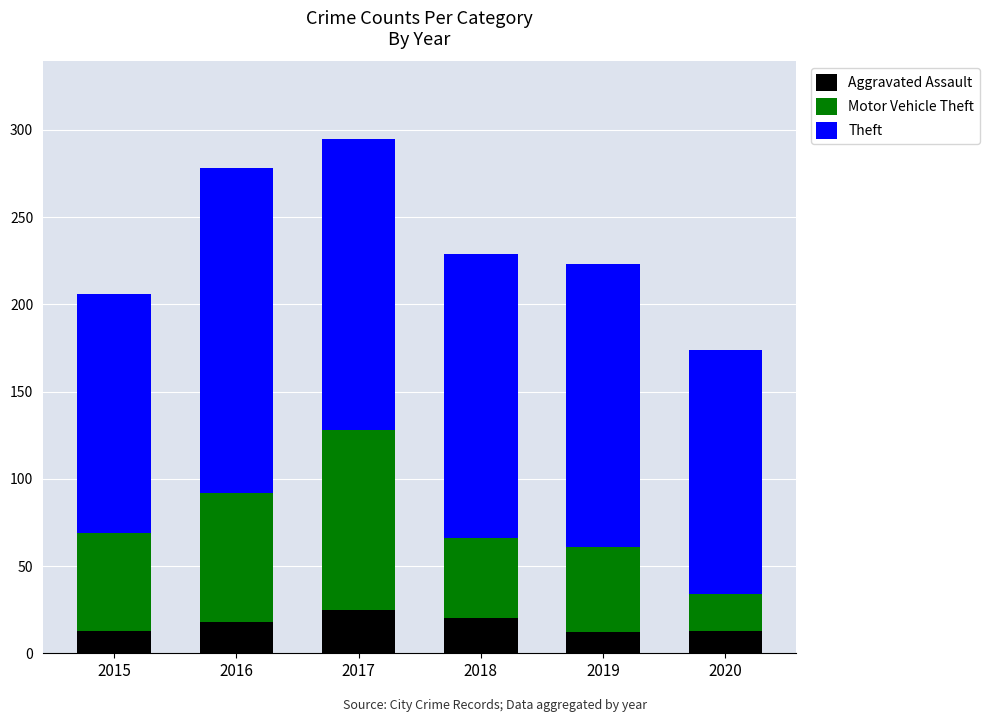

Count the number of data series in this chart.

3